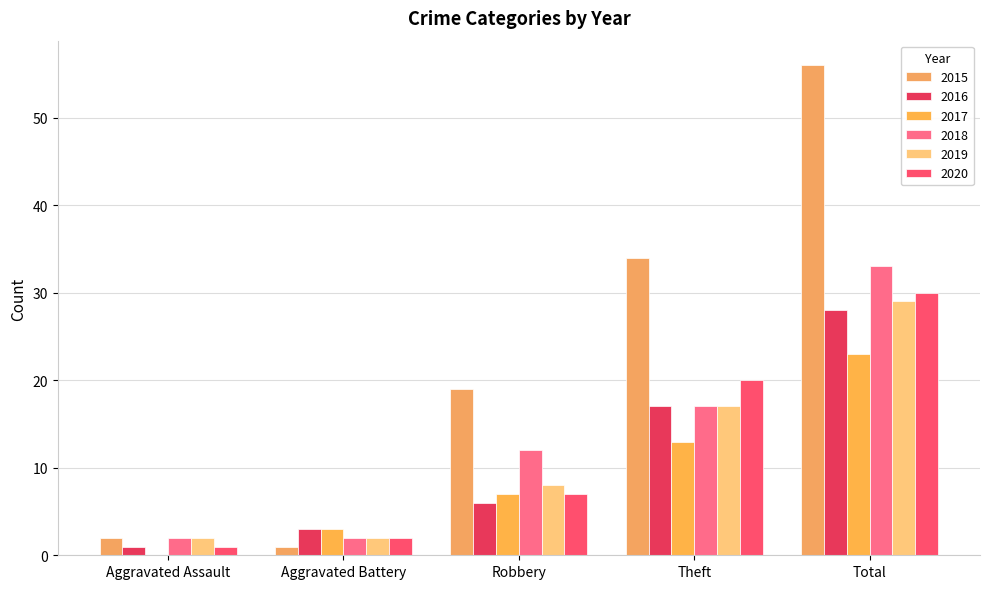

What is the label of the 4th bar from the left?

Theft